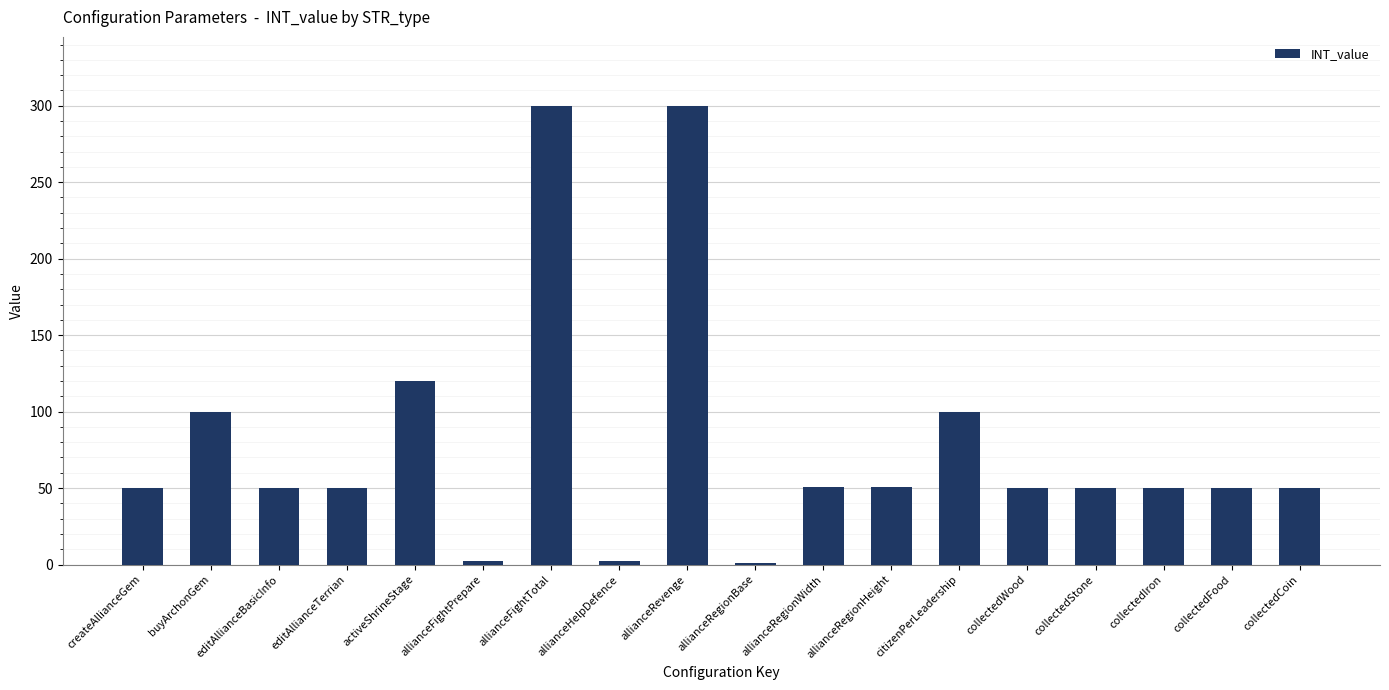

Is it true that the value at collectedFood is 16?

False